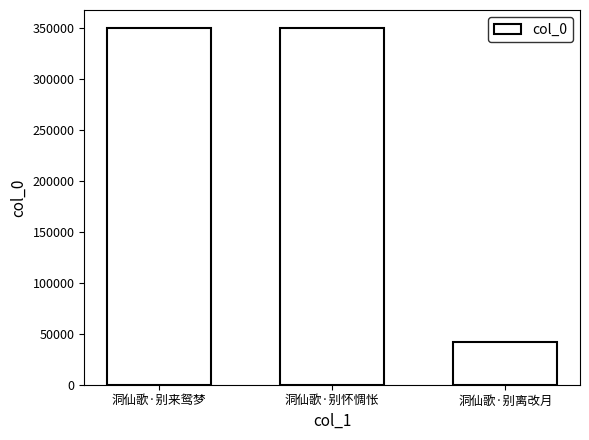

Approximately how many times larger is the value at 洞仙歌·别怀惆怅 compared to 洞仙歌·别来鸳梦?

1.0